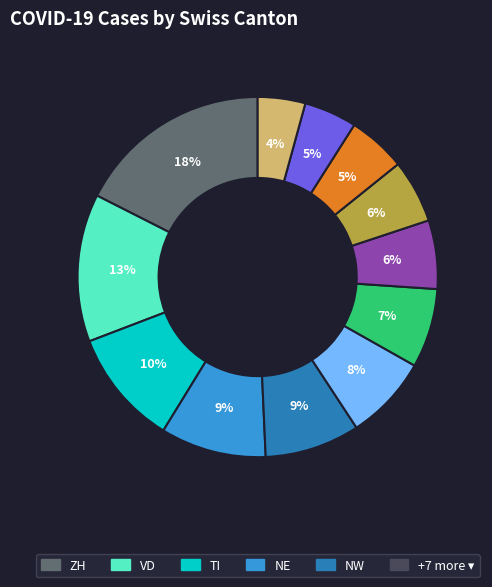

To the nearest percent, what is the average slice percentage?

8%